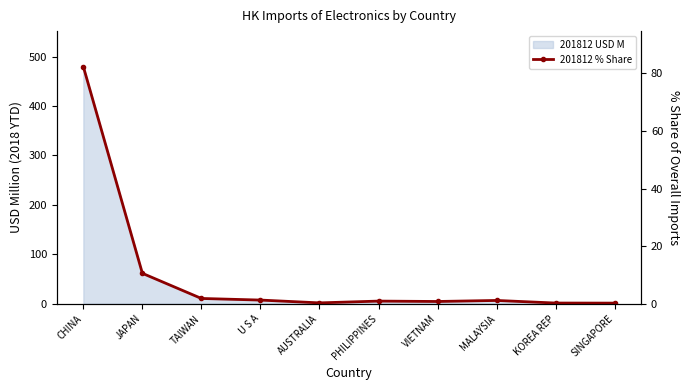

How many lines are shown in the chart?

1